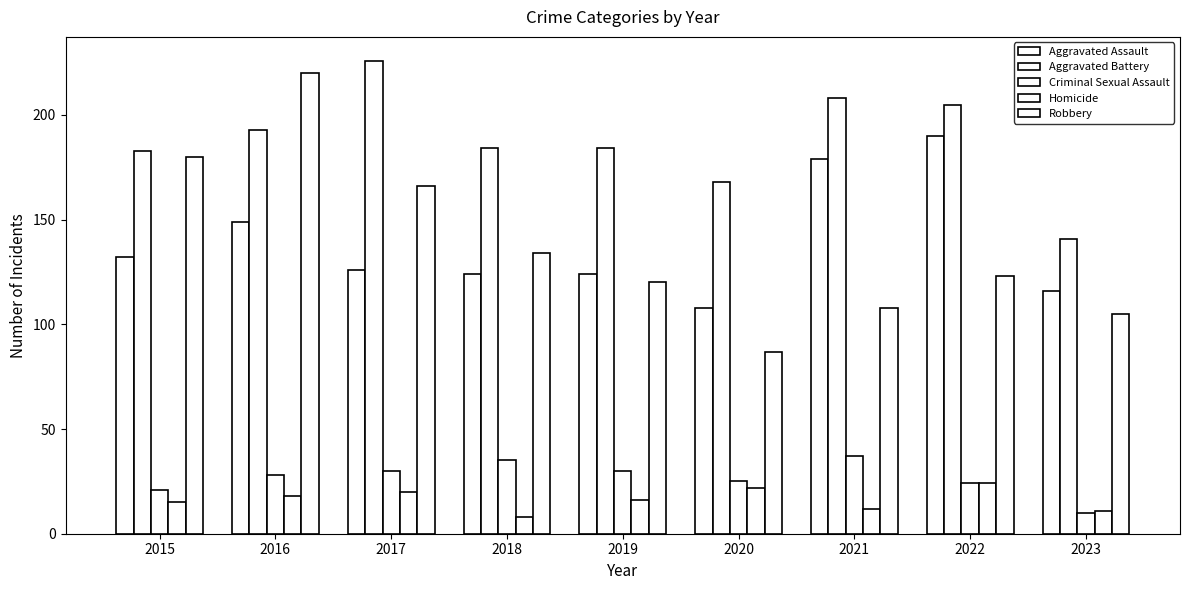

What is the value of the Robbery bar at the 7th from the left?

108